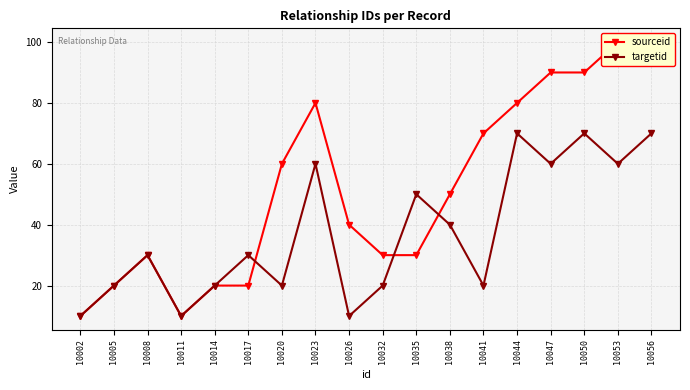

Rank the categories by sourceid value from lowest to highest.

10002, 10011, 10005, 10014, 10017, 10008, 10032, 10035, 10026, 10038, 10020, 10041, 10023, 10044, 10047, 10050, 10053, 10056